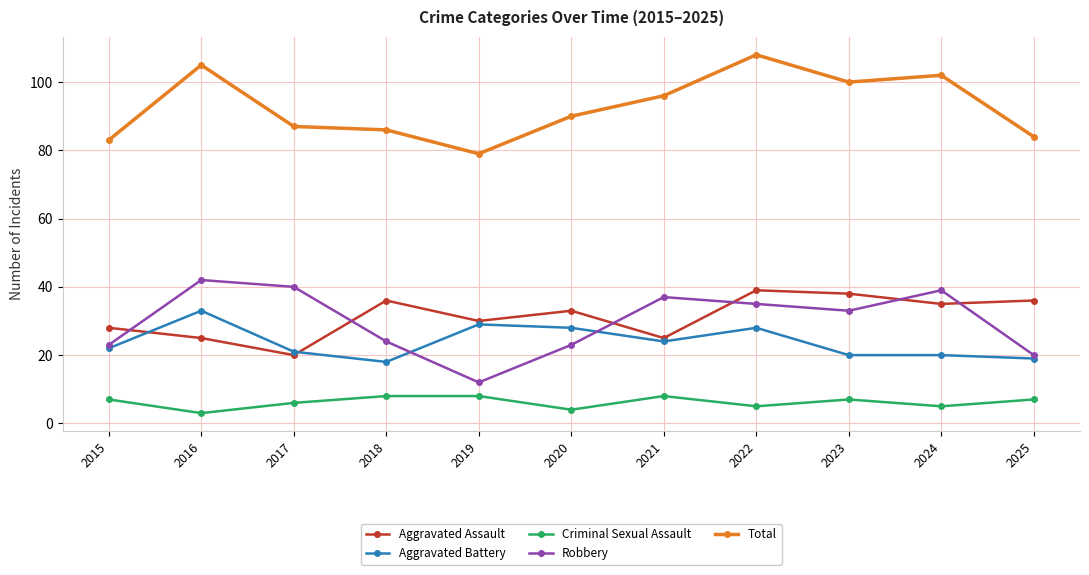

What value does the Total series have at 2020?

90